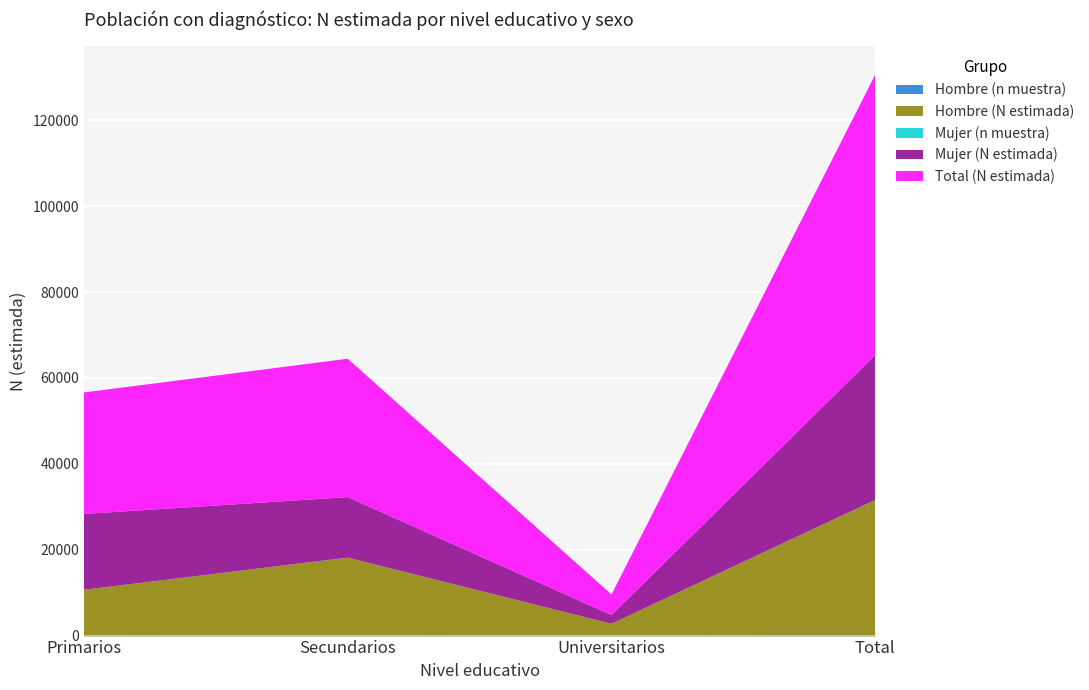

Reading left to right, extract all data points from this chart.

Hombre (n muestra): Primarios=11	Secundarios=18	Universitarios=2	Total=31
Hombre (N estimada): Primarios=10642	Secundarios=18133	Universitarios=2756	Total=31531
Mujer (n muestra): Primarios=15	Secundarios=12	Universitarios=2	Total=29
Mujer (N estimada): Primarios=17650	Secundarios=14082	Universitarios=2024	Total=33756
Total (N estimada): Primarios=28292	Secundarios=32215	Universitarios=4780	Total=65287